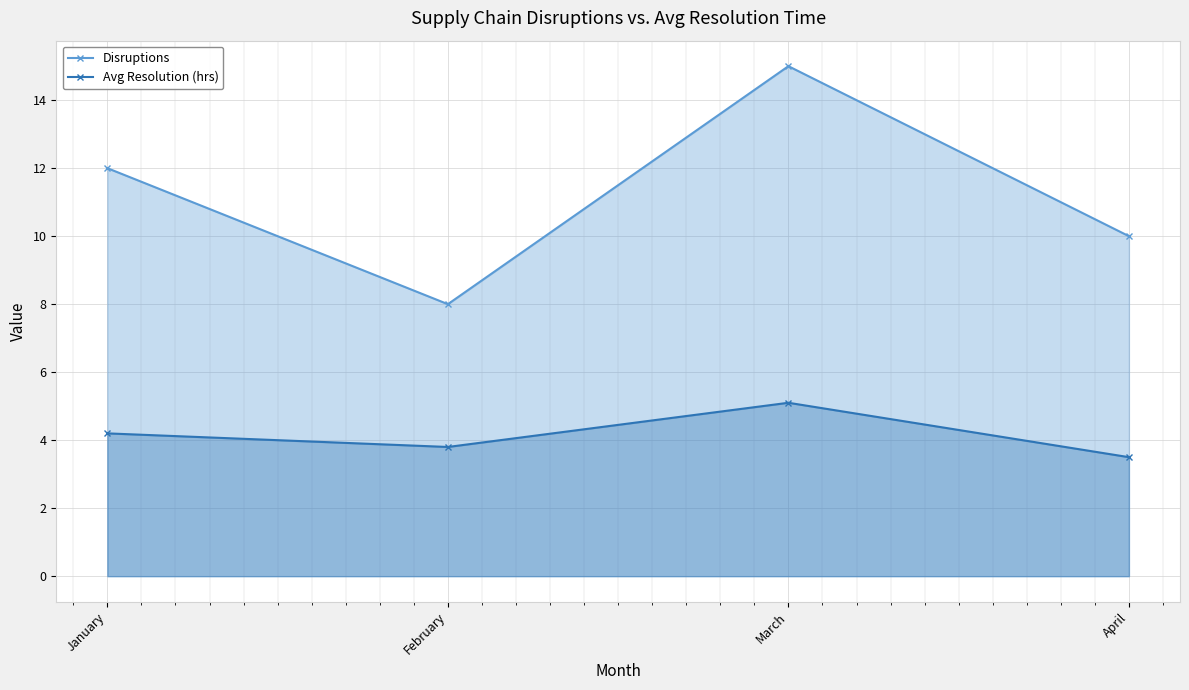

How many data points in Disruptions are above 12?

1